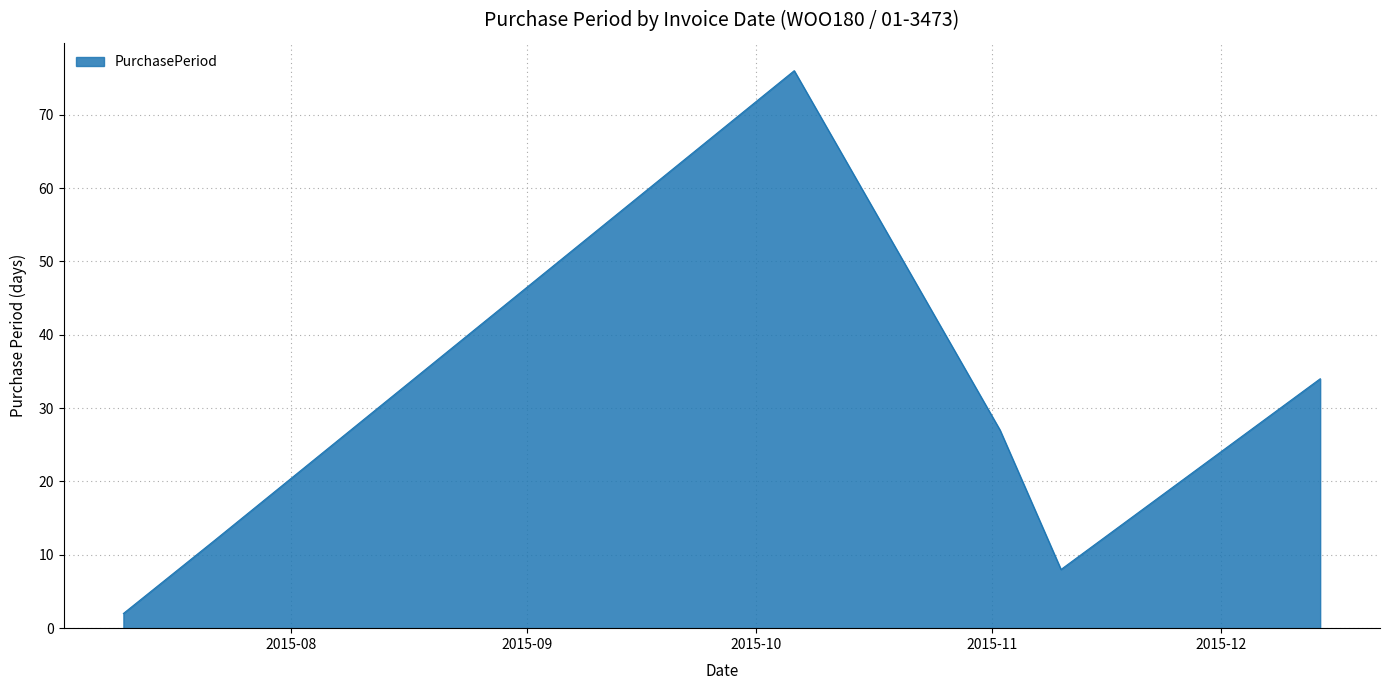

How many values are below 27?

3